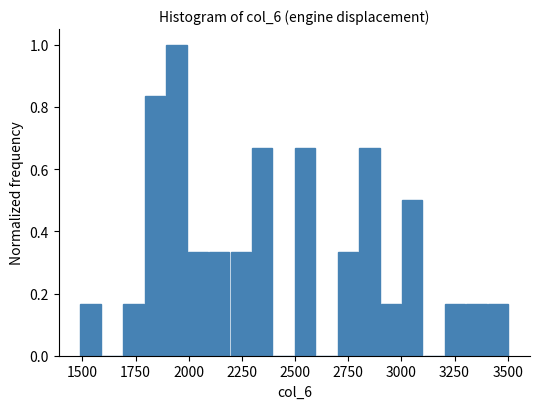

Read against the x-axis, roughly where is the centre of the tallest bar?

1950